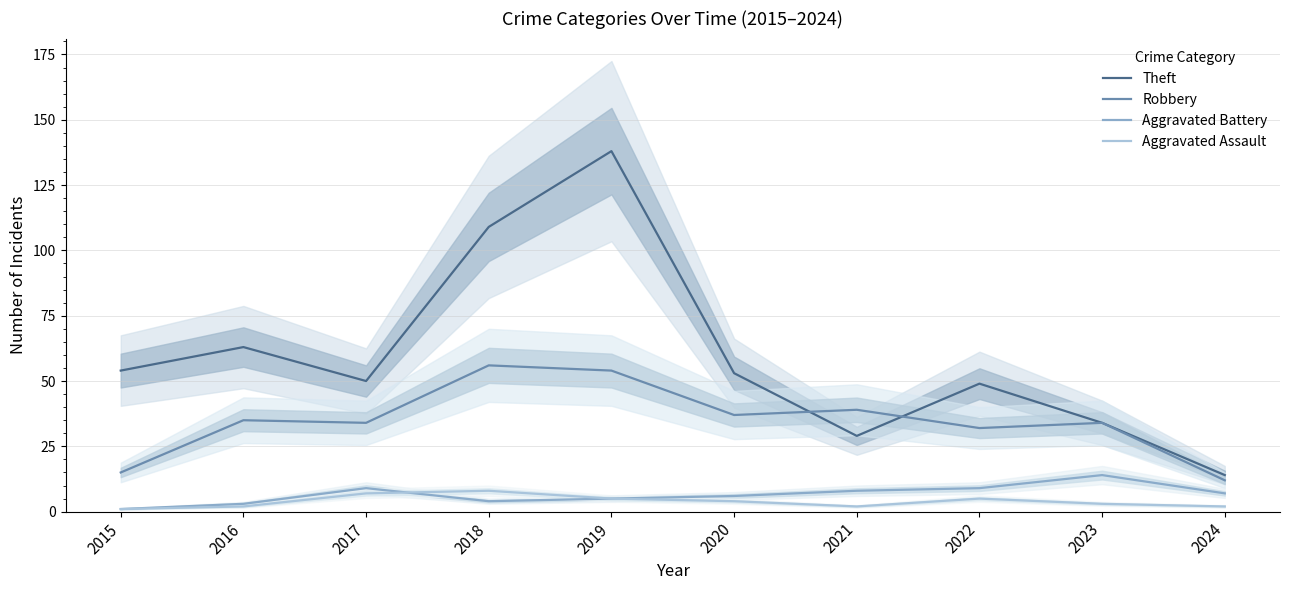

True or false: Aggravated Battery has a value of 9 at 2022.

True